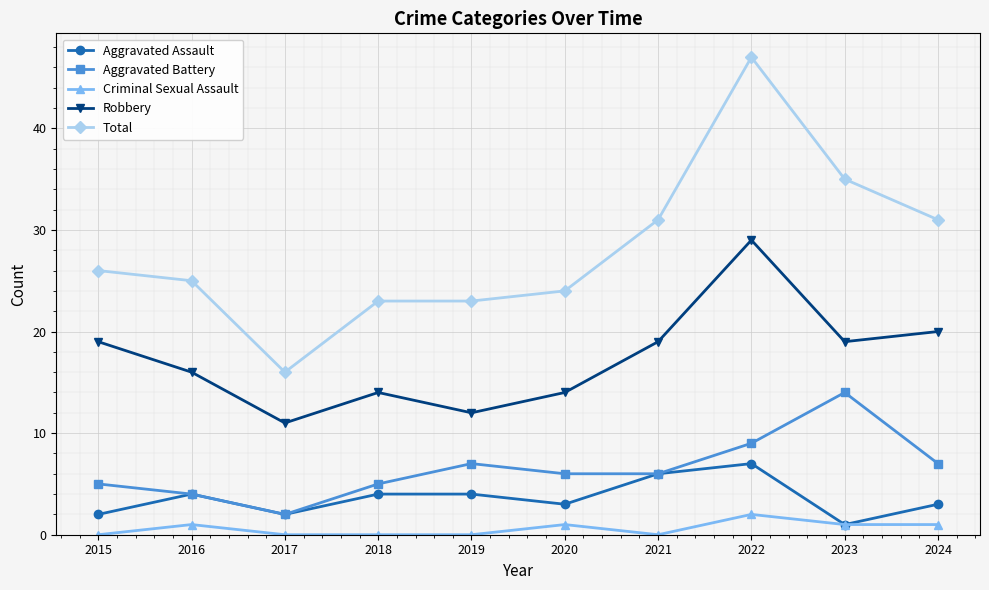

Reading left to right, what are all the values shown in this chart?

Aggravated Assault: 2	4	2	4	4	3	6	7	1	3
Aggravated Battery: 5	4	2	5	7	6	6	9	14	7
Criminal Sexual Assault: 0	1	0	0	0	1	0	2	1	1
Robbery: 19	16	11	14	12	14	19	29	19	20
Total: 26	25	16	23	23	24	31	47	35	31